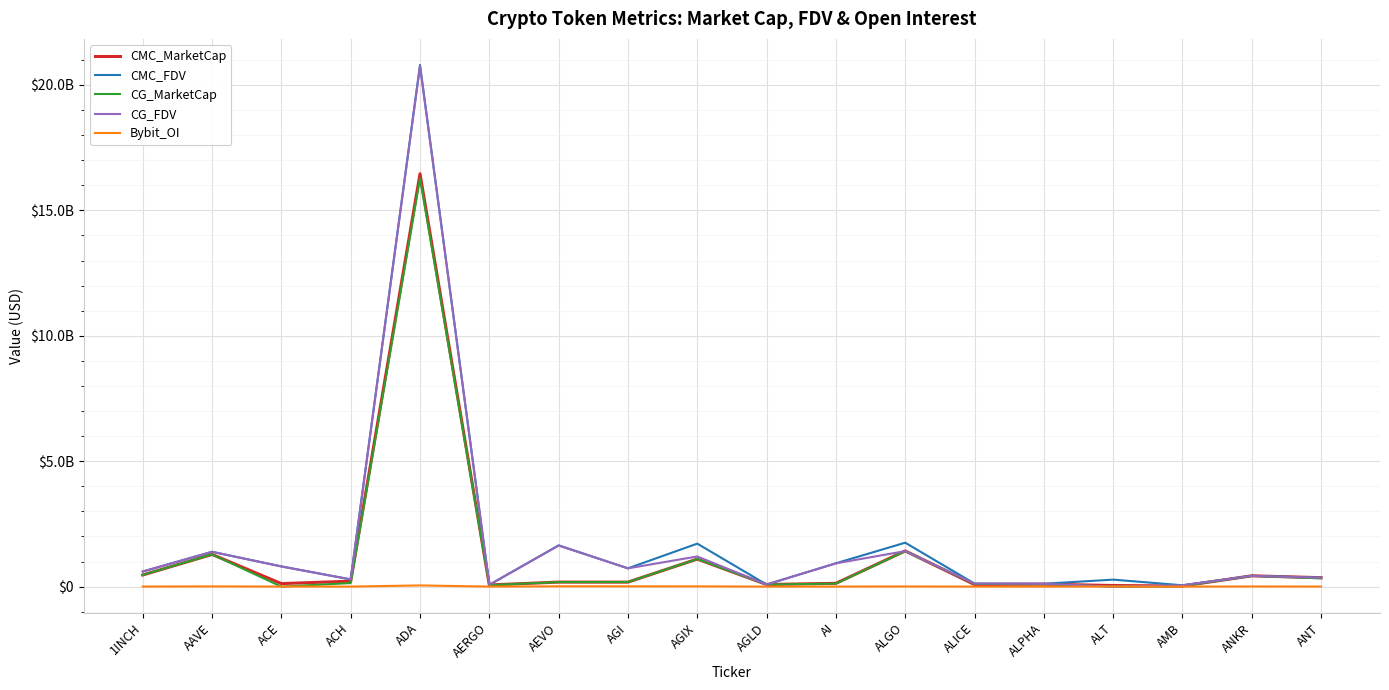

Where is the first local minimum for CG_FDV?

ACH